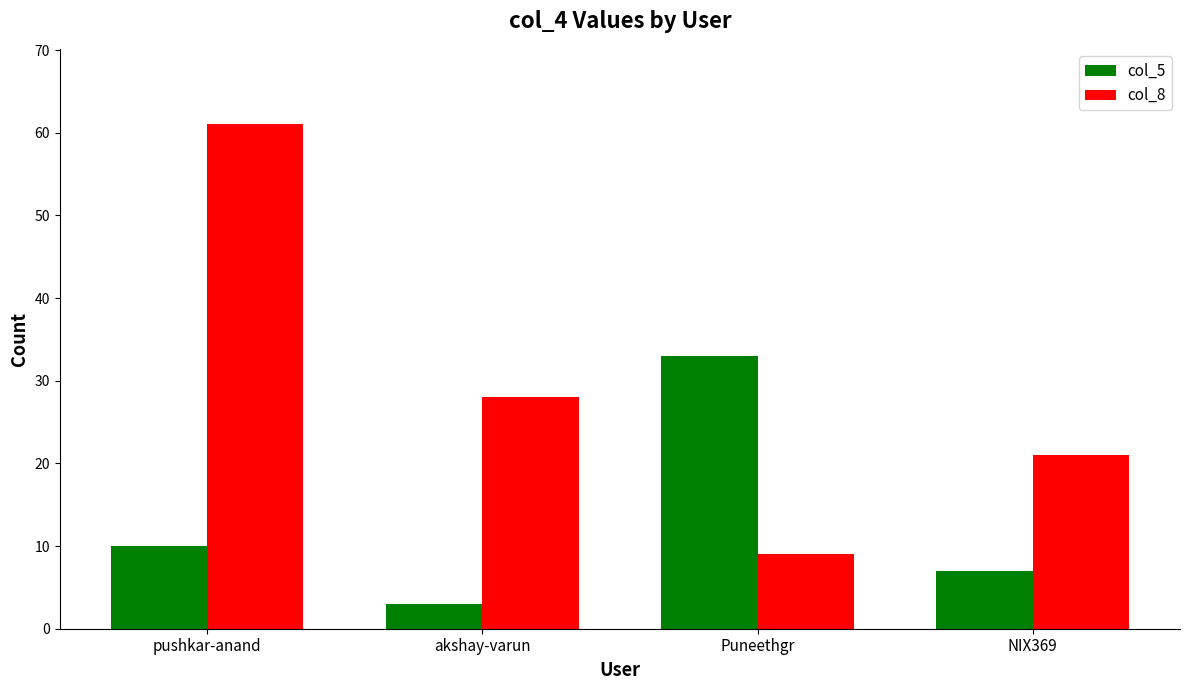

How many bars are there in total?

8